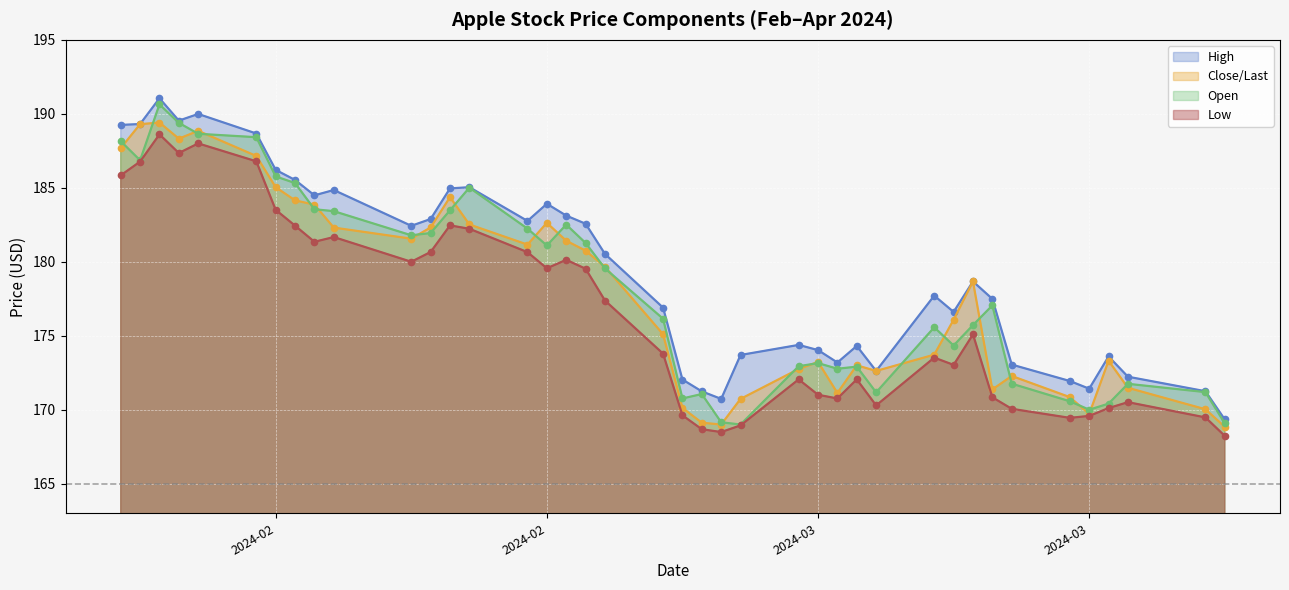

Rank the series by their maximum value, from lowest to highest.

Low, Close/Last, Open, High